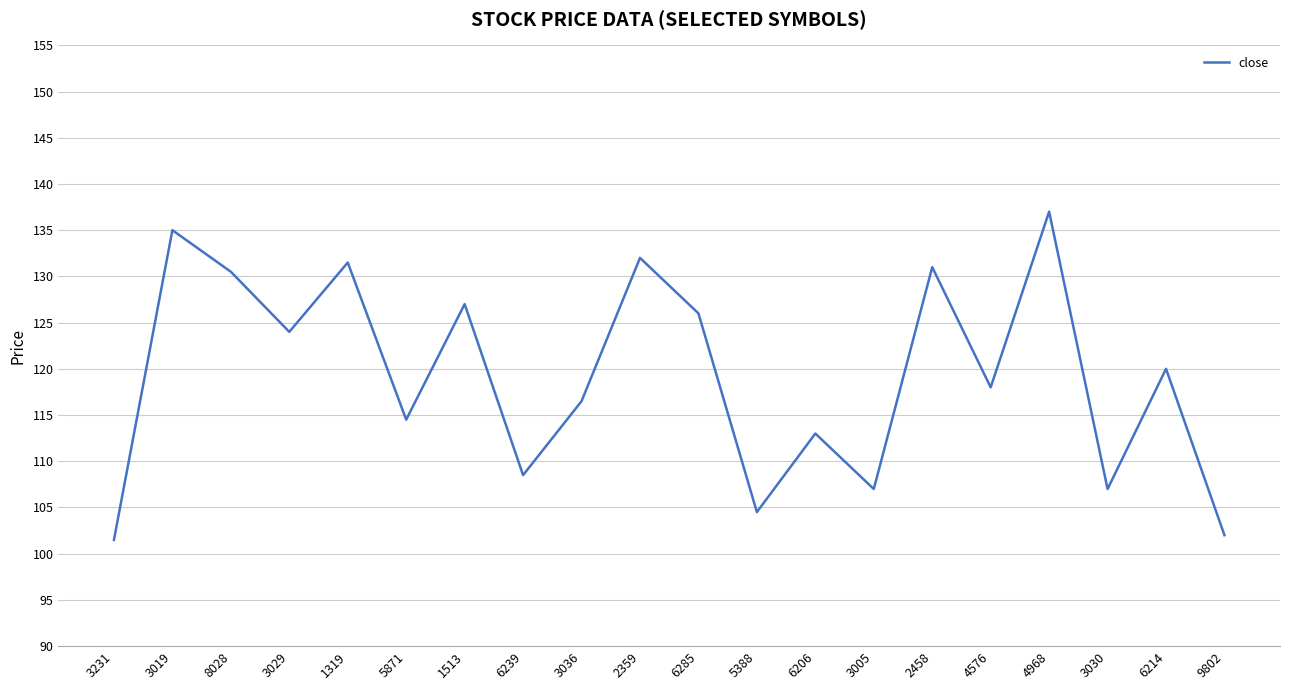

The chart shows a value of 107.0 at 3005. True or false?

True